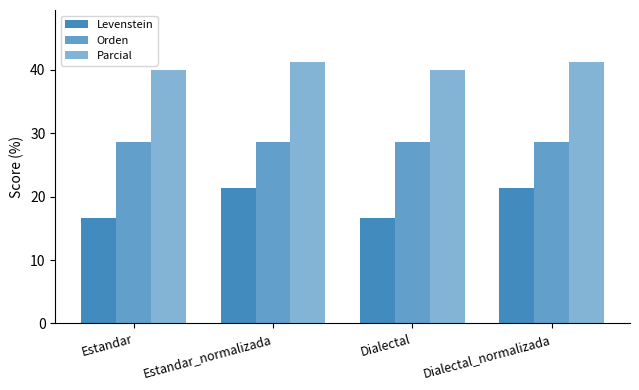

What is the value of the Levenstein bar at the 4th from the left?

21.4